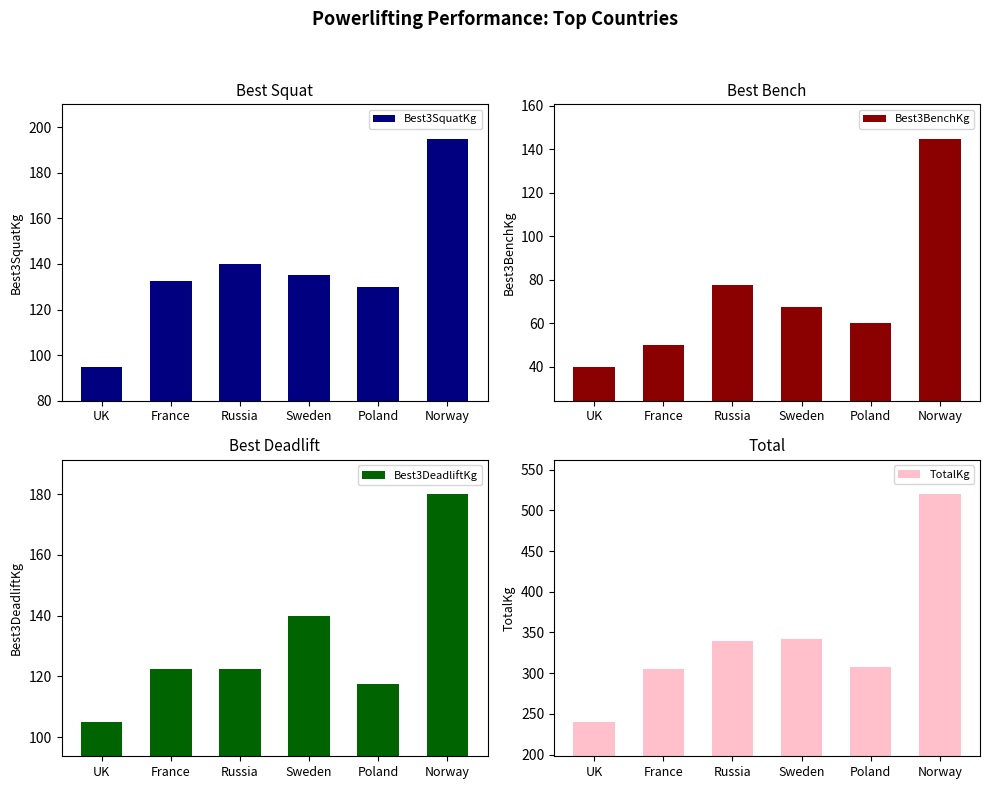

True or false: Best3BenchKg has a value of 29.0 at Poland.

False